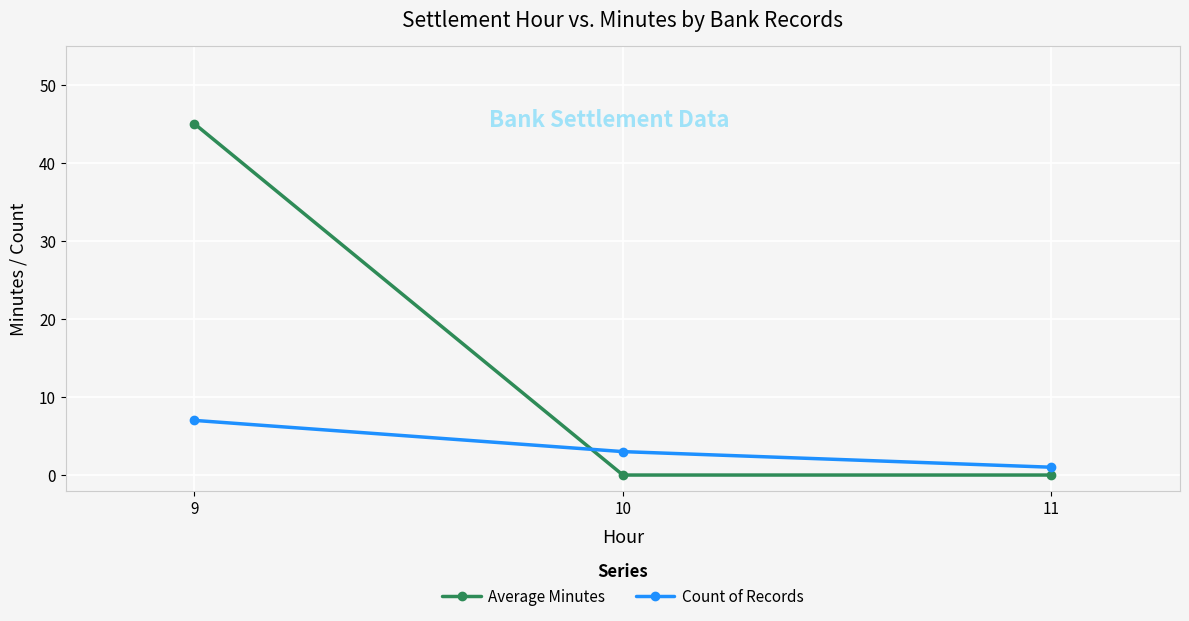

Rank the series at 9 from lowest to highest value.

Count of Records, Average Minutes